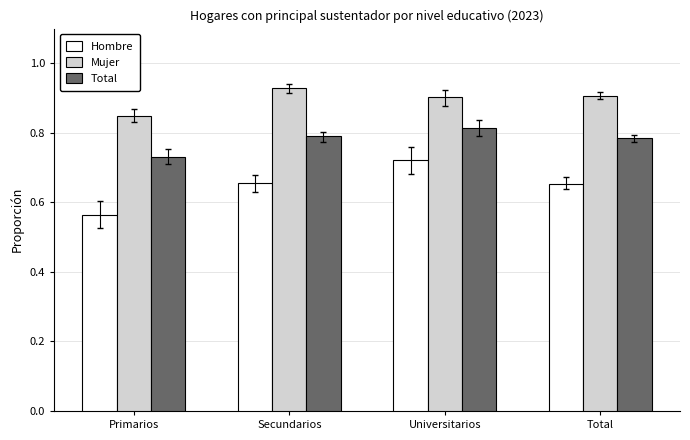

The Hombre series shows 0.2 at Universitarios. True or false?

False